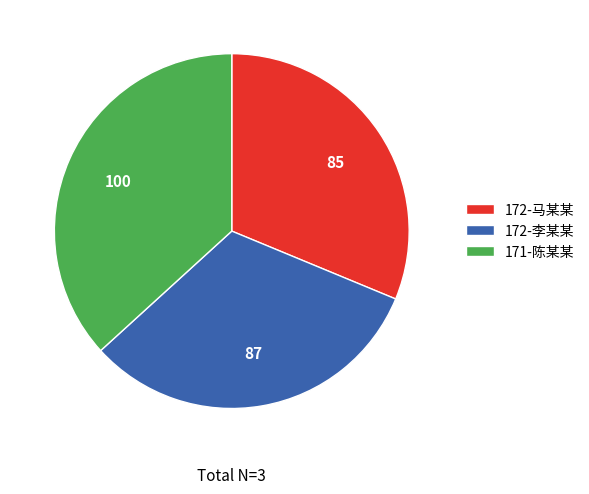

What is the ratio of the value at 172-马某某 to the value at 172-李某某?

1.0